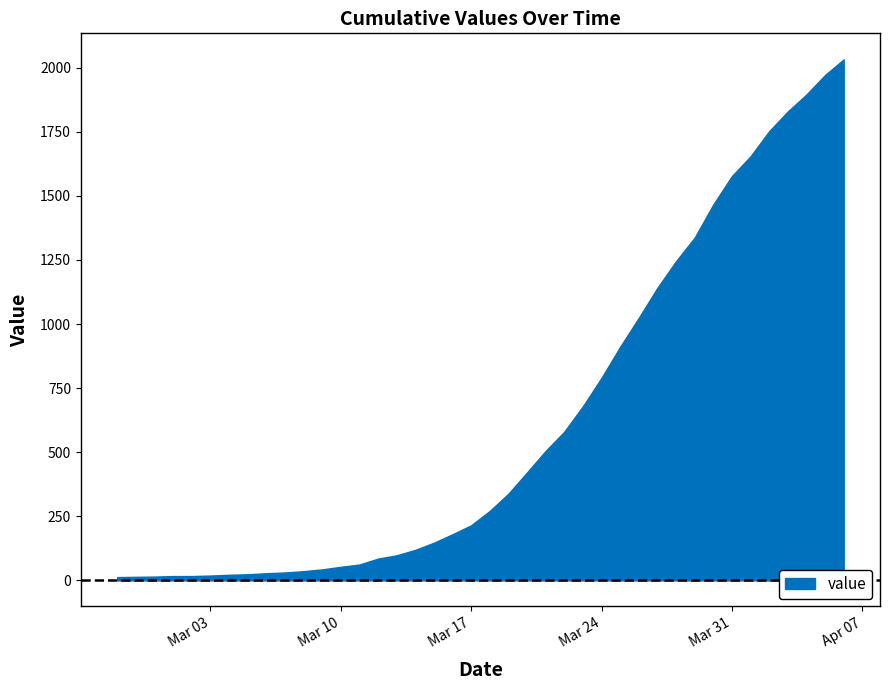

Which has a higher value, 2020-03-19 or 2020-03-26?

2020-03-26